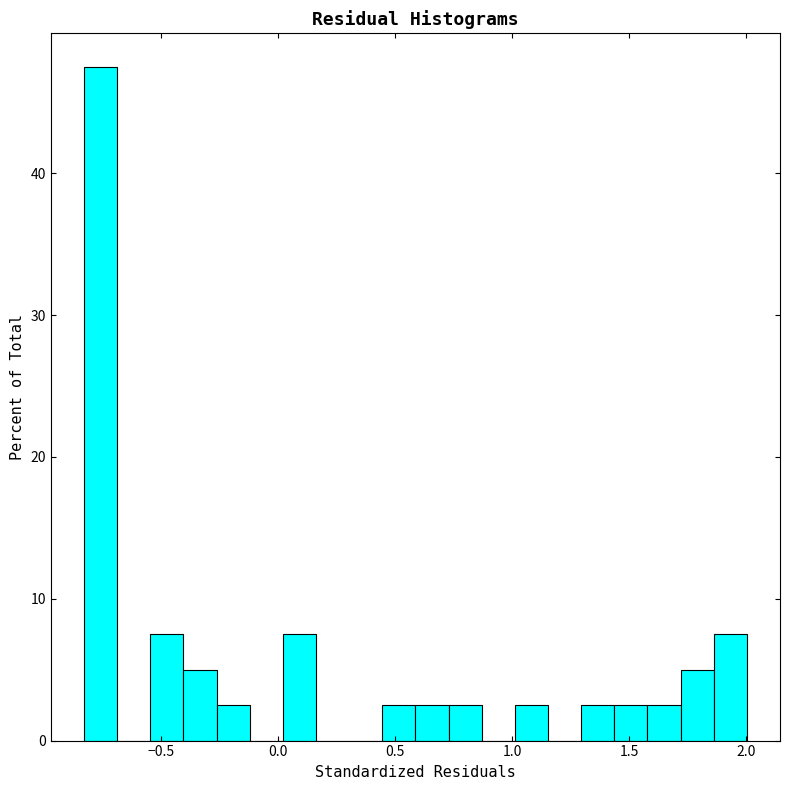

Read against the x-axis, roughly where is the centre of the tallest bar?

-0.75